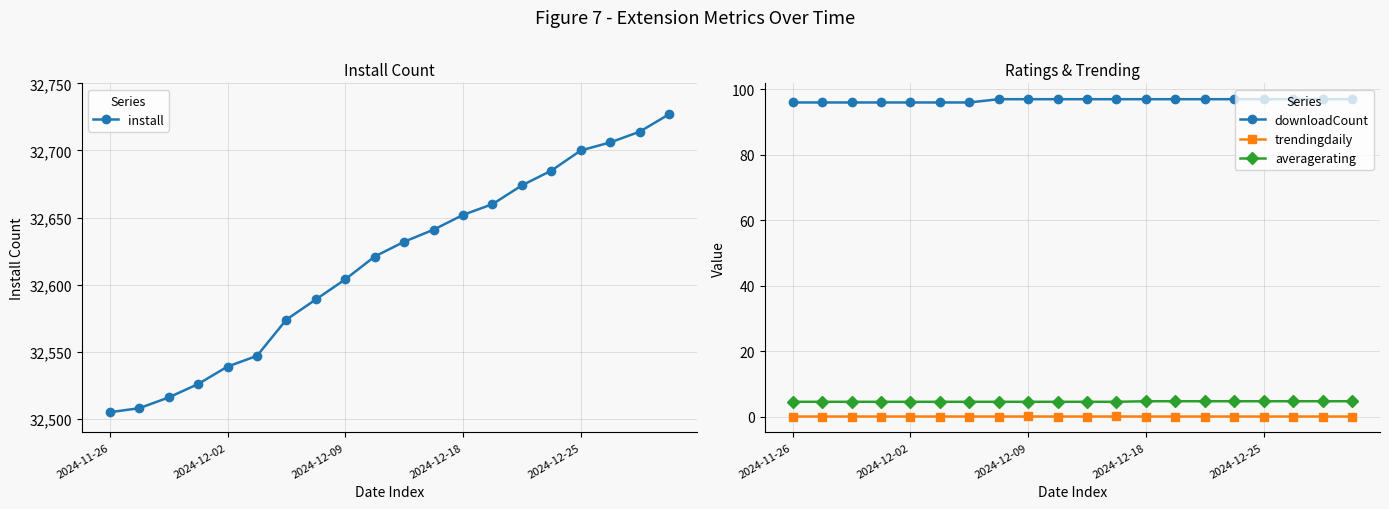

What are all the series names shown in the legend?

install, downloadCount, trendingdaily, averagerating